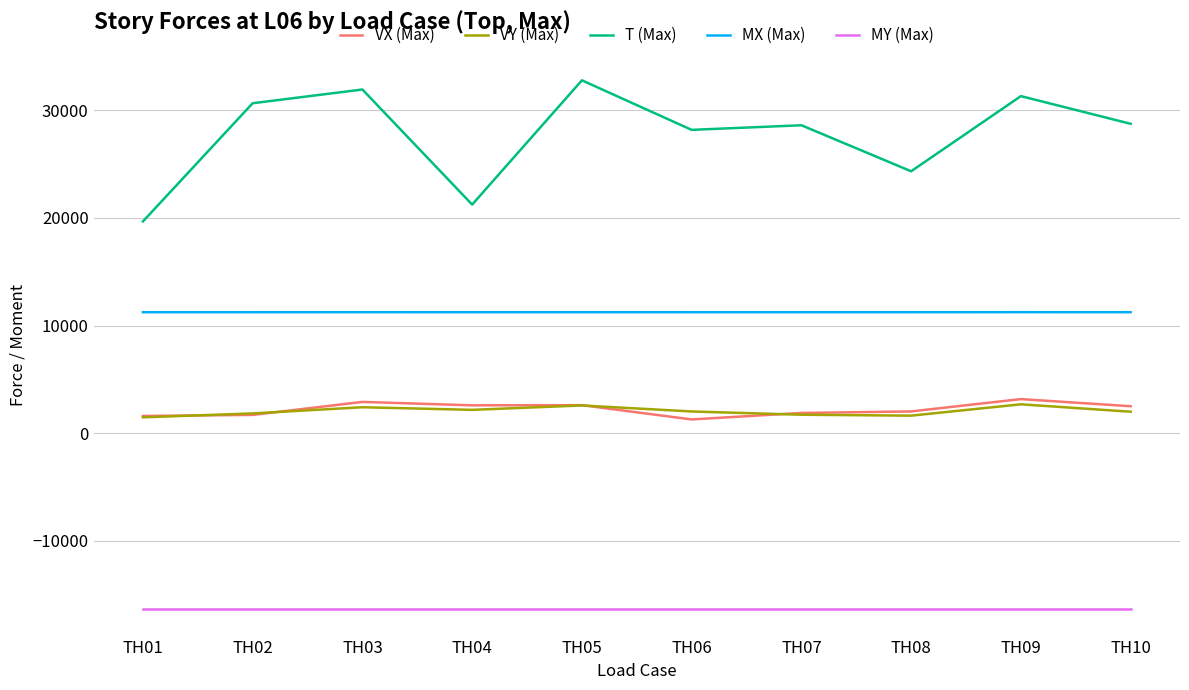

Which series has the largest range (max minus min)?

T (Max)